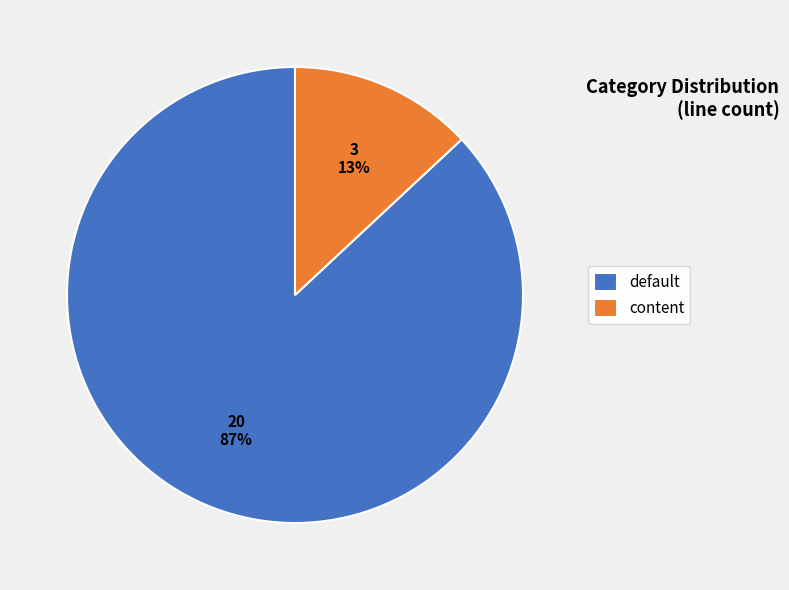

To the nearest percent, what percentage of the pie is content?

13%